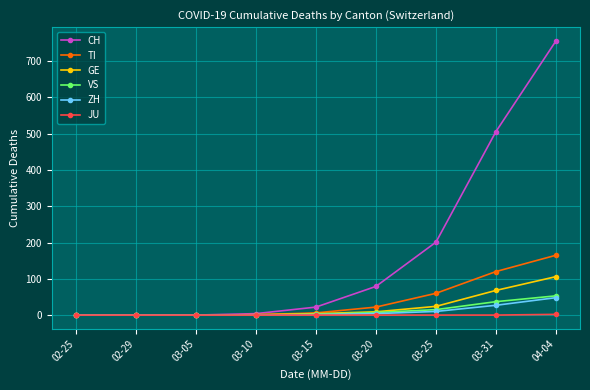

What is the label of the 7th point from the left?

03-25